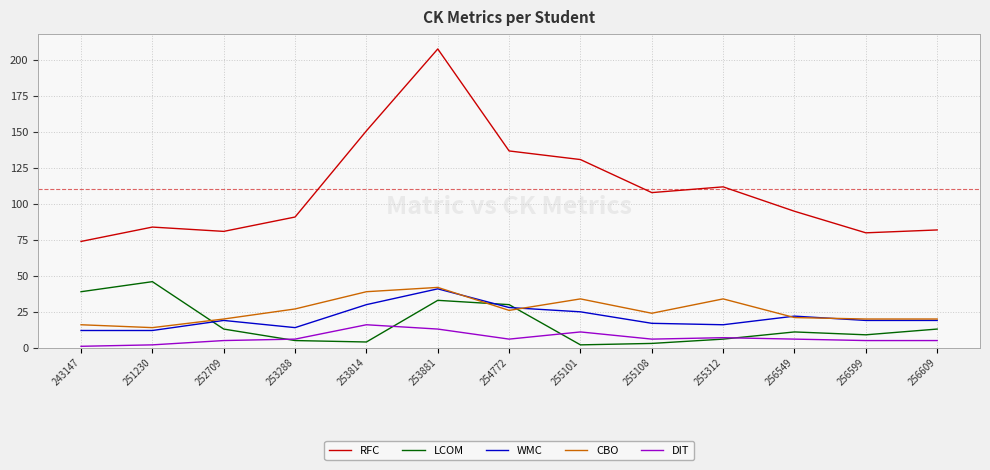

What is the difference between the maximum and second lowest values in the LCOM series?

43